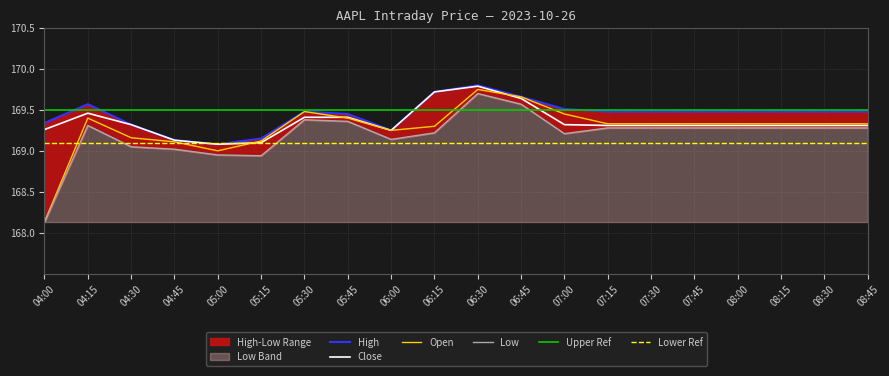

At which label does Open reach its minimum?

04:00